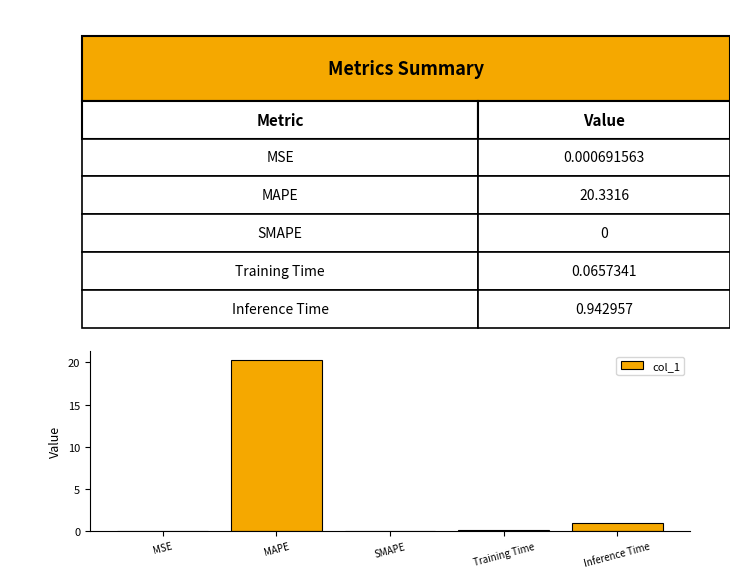

What is the sum of all values?

21.3